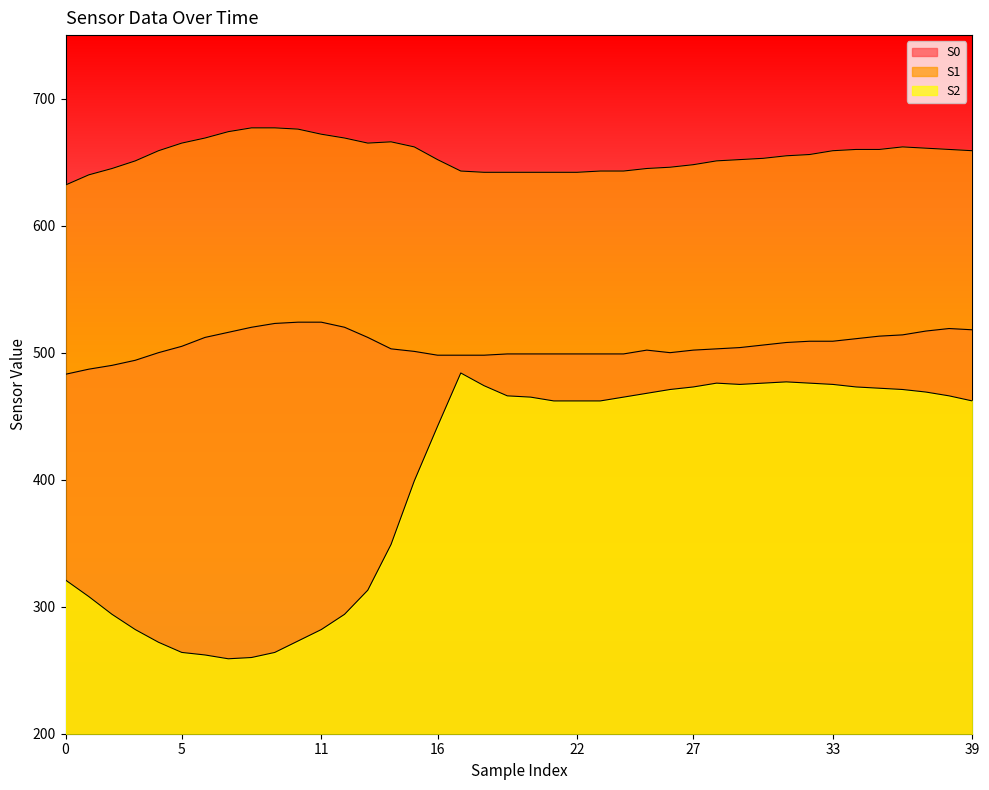

In S0, how many points are lower than both neighbors (excluding endpoints)?

1